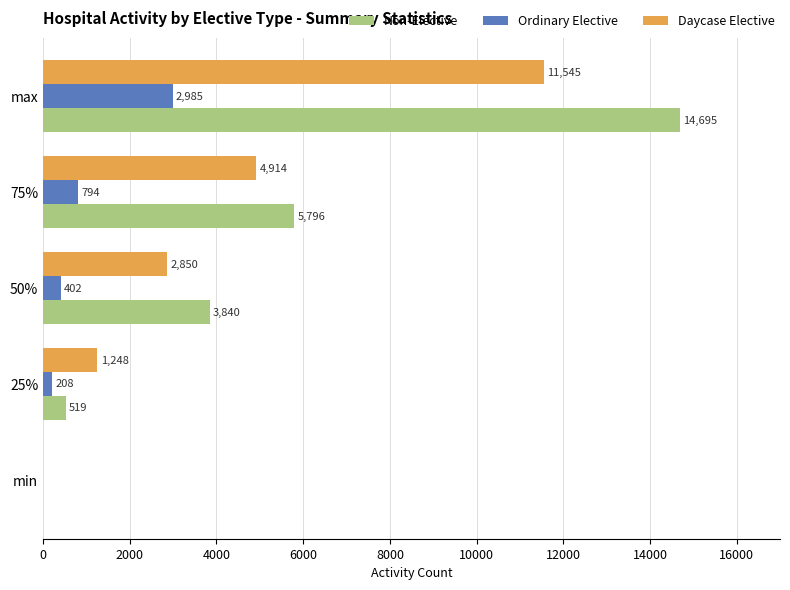

At which category does the chart reach its peak across all series?

max